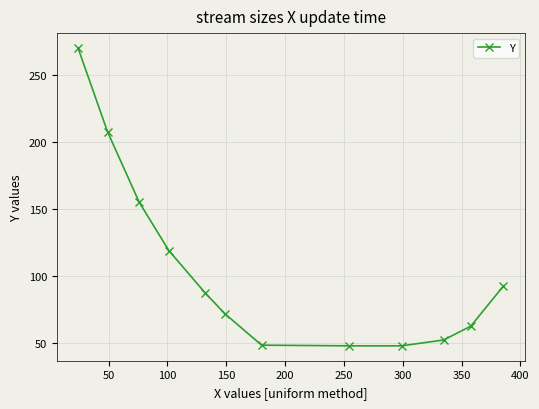

True or false: the data has more than 1 interior local peaks.

False